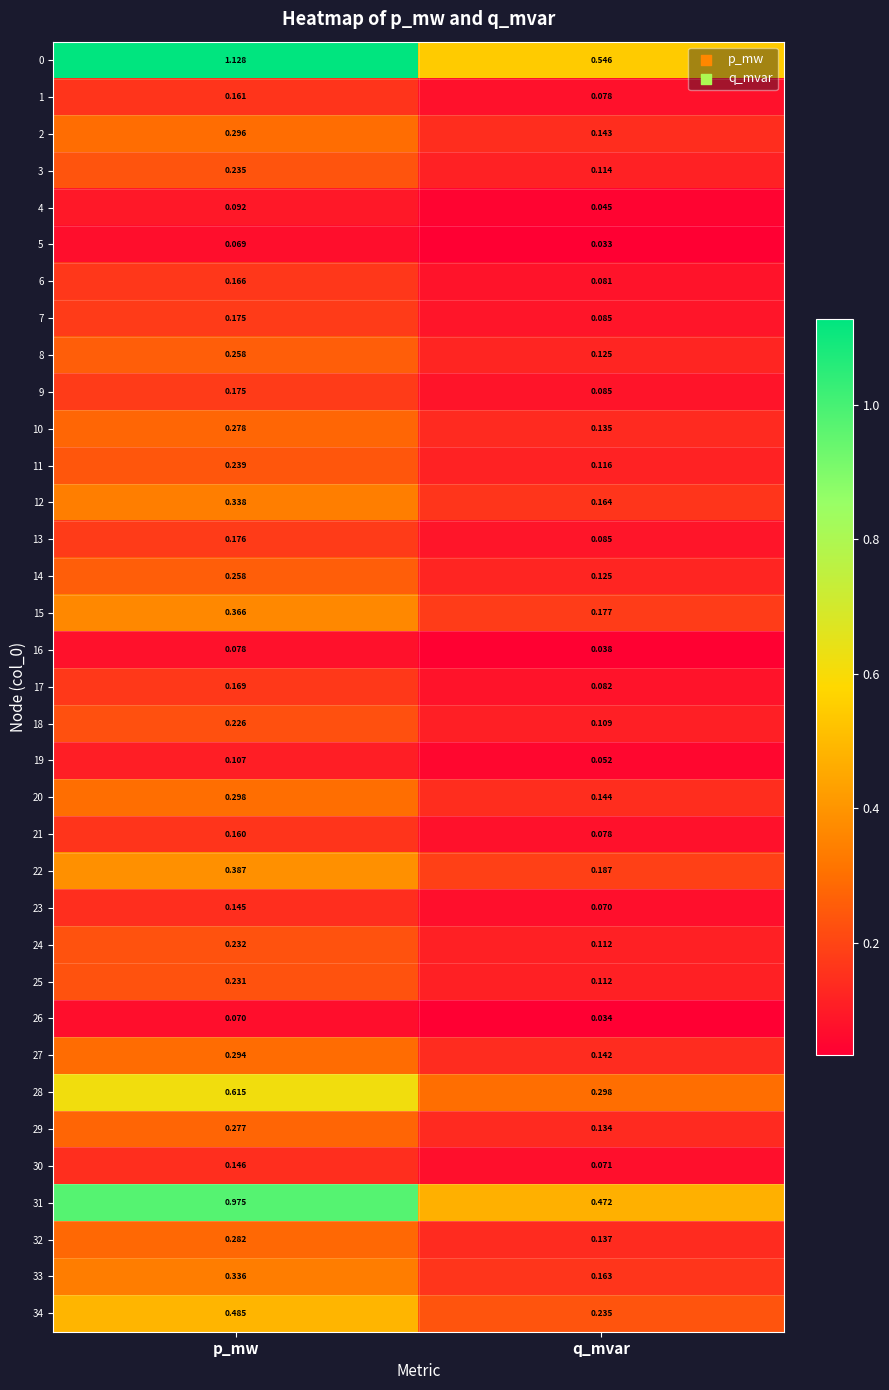

At which category does the chart reach its minimum across all series?

q_mvar